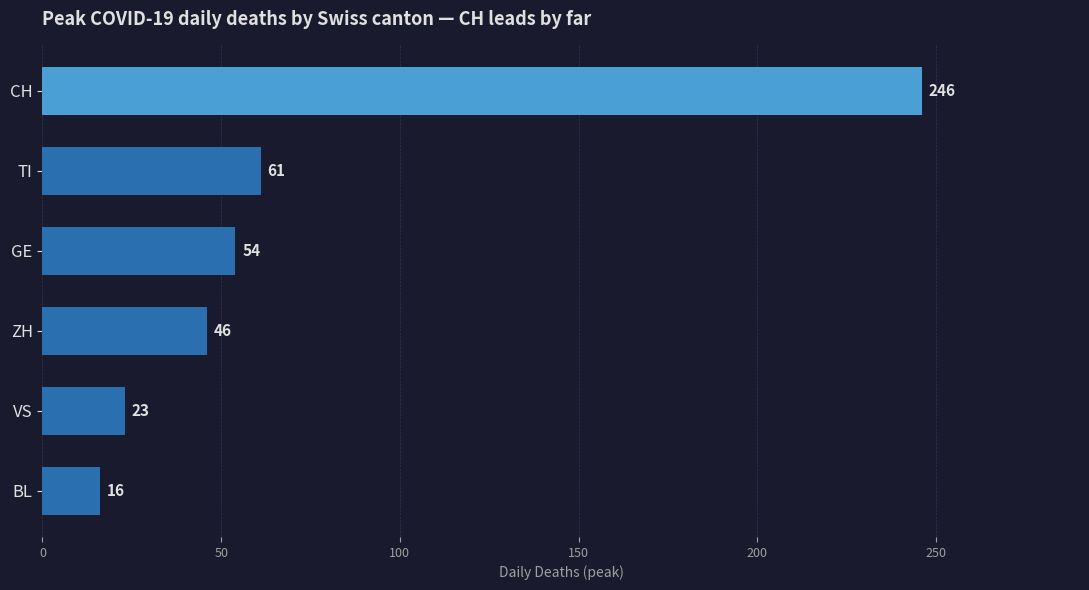

Rank the categories by value from highest to lowest.

CH, TI, GE, ZH, VS, BL